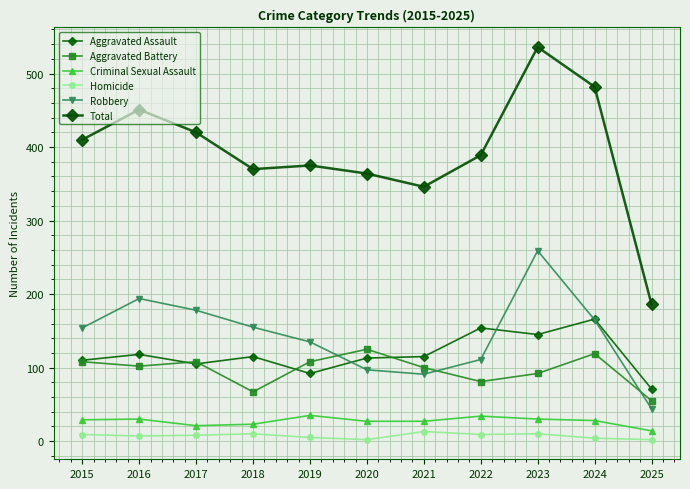

What is the value of the Robbery point at the 6th from the left?

97